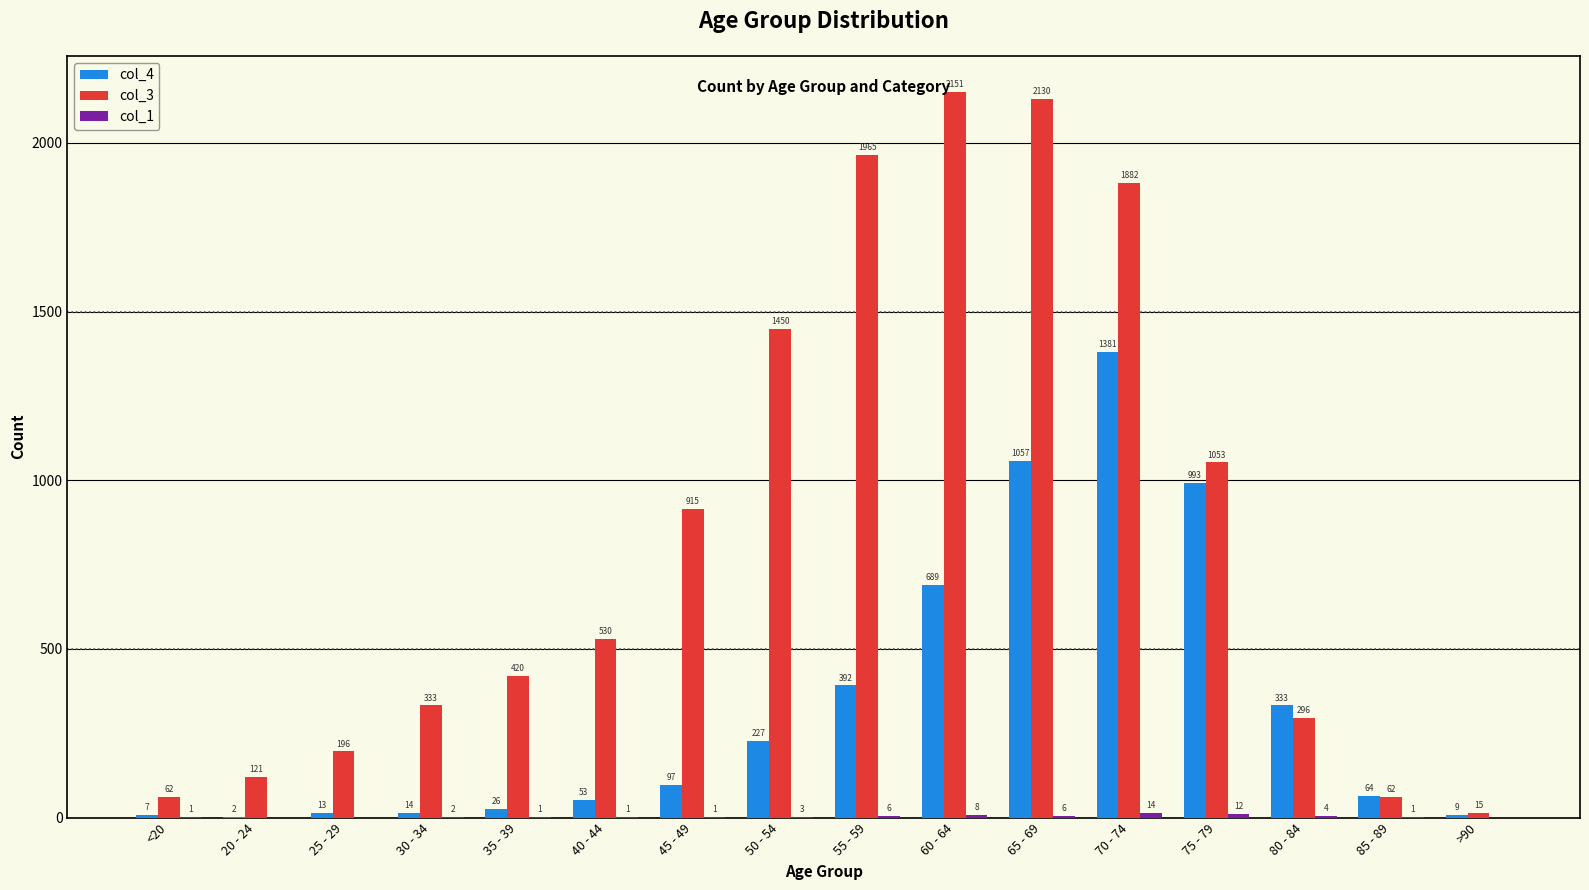

Is it true that col_4 equals 64 at 85 - 89?

True